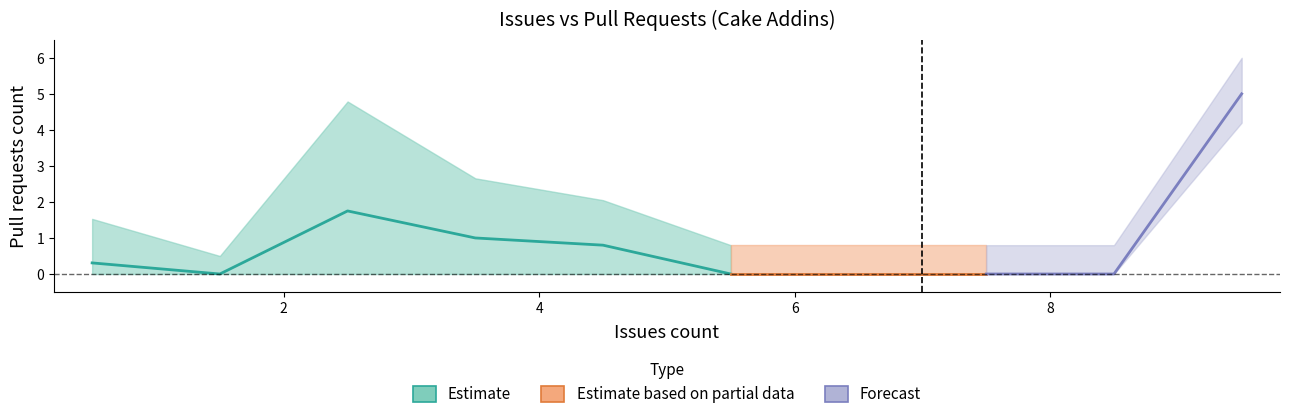

True or false: issues has a value of 1 at 3.

False